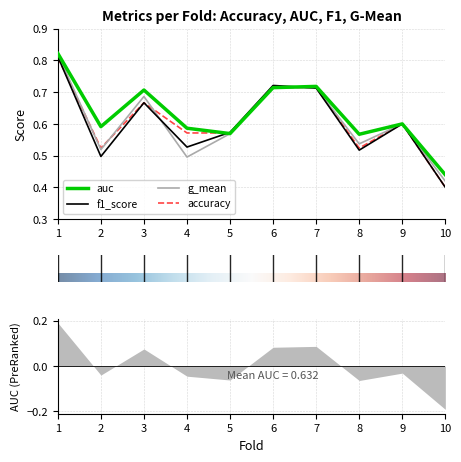

The g_mean series shows 0.9 at 9. True or false?

False